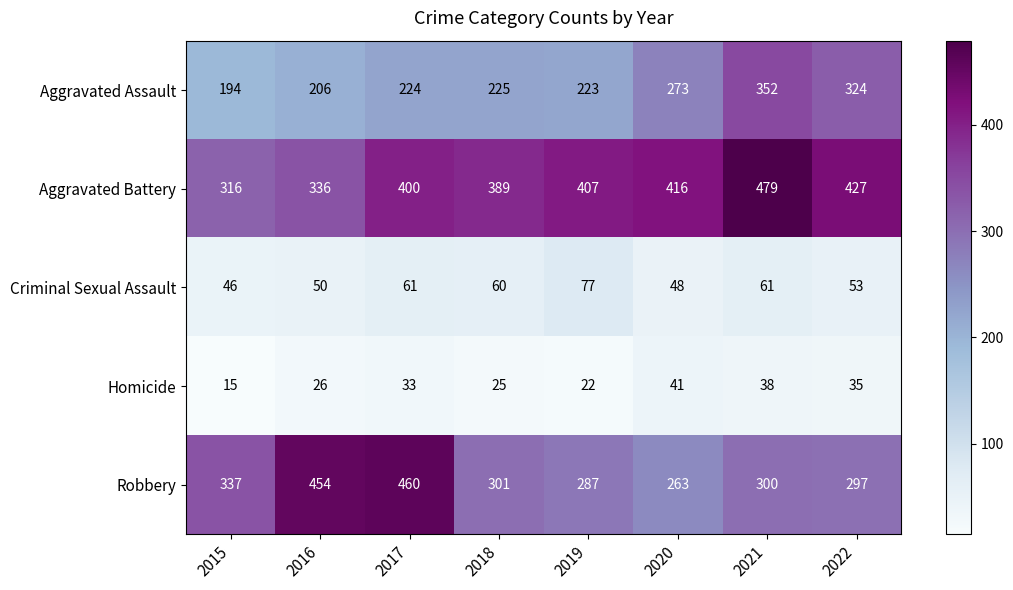

At which category is the sum across all series the highest?

2021